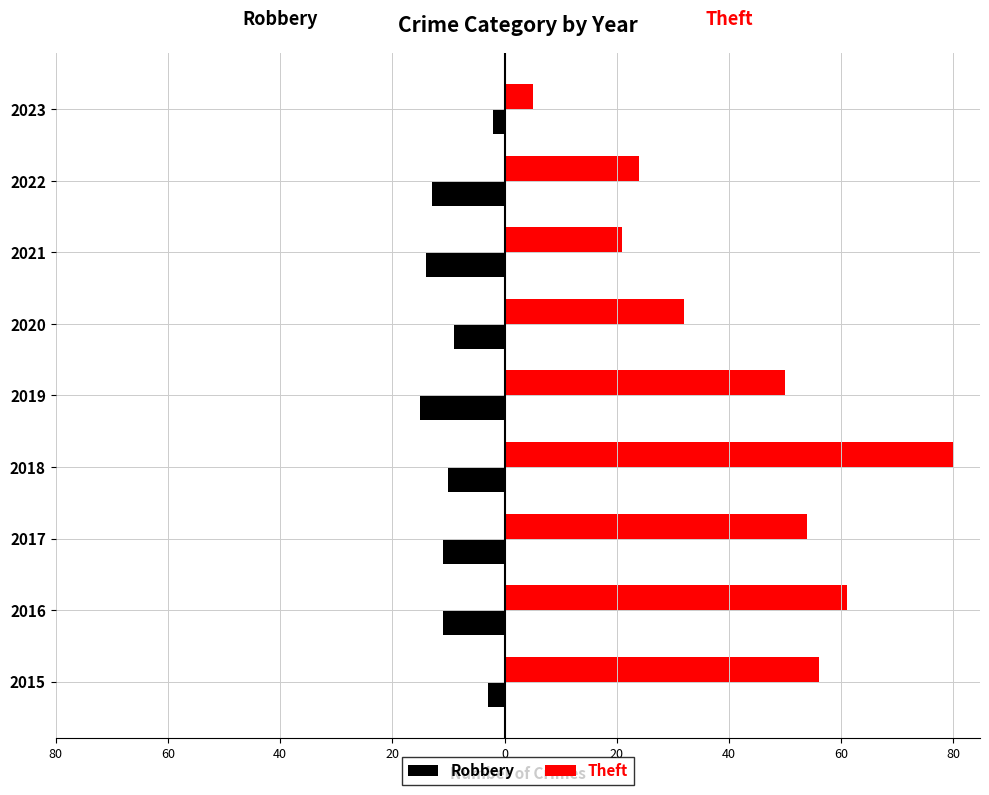

What are all the series names shown in the legend?

Robbery, Theft